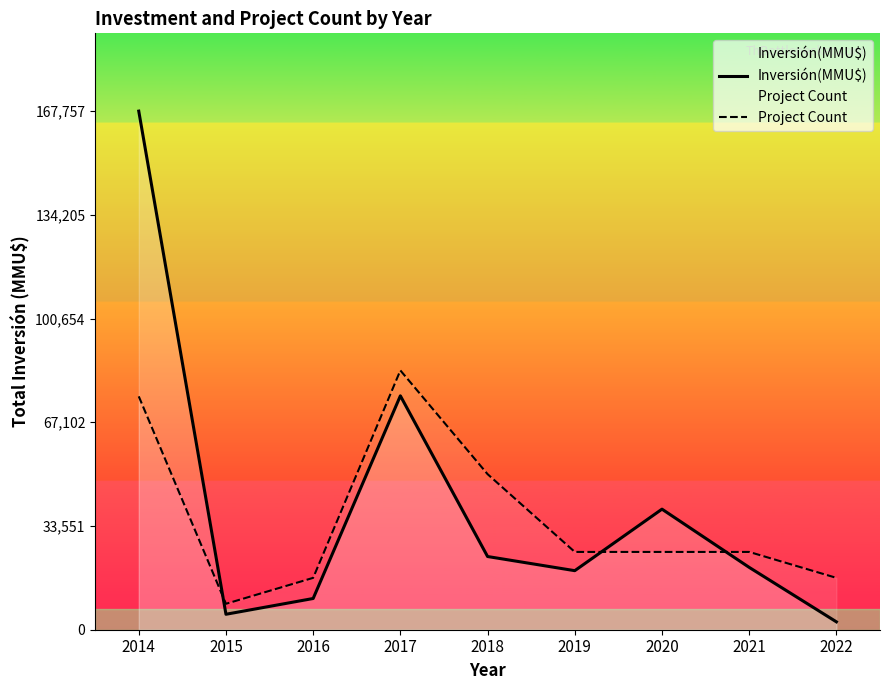

What is the difference between the Project Count values at 2020 and 2018?

25163.5